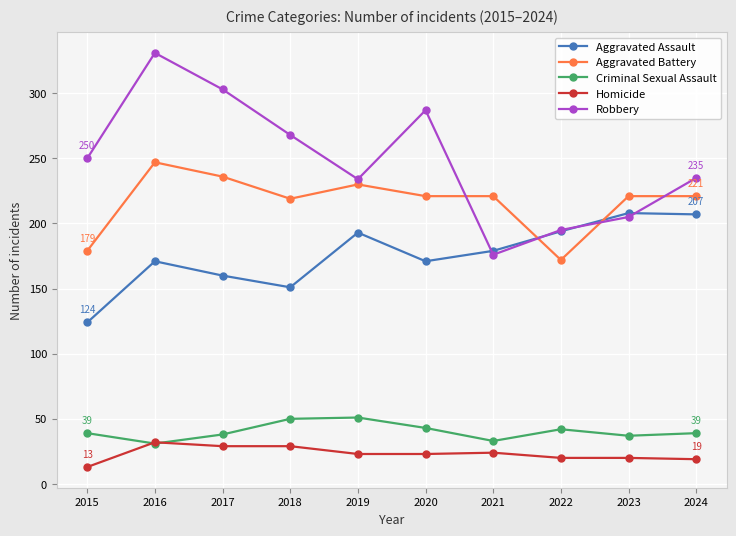

What is the value of the Robbery point at the 4th from the left?

268